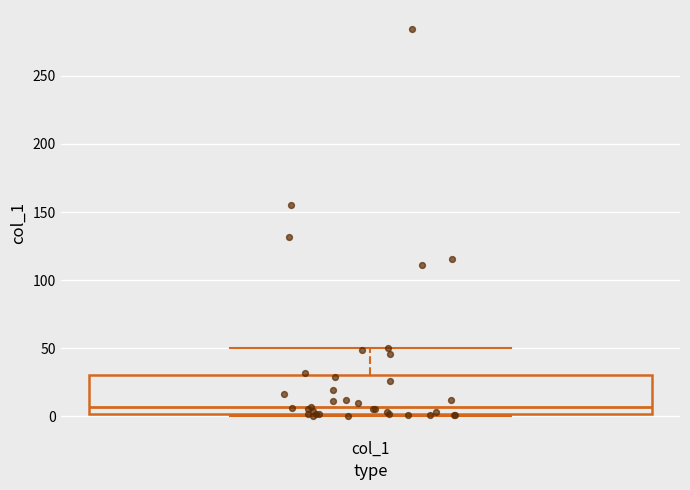

Transcribe this box plot: give where the median line is, the range the box spans, and where the two whiskers end, as read against the y-axis. The values are not printed on the chart, so give them approximately, as read against the axis.

median 5, box 0 to 30, whiskers 0 (just below the box's lower edge) to 50